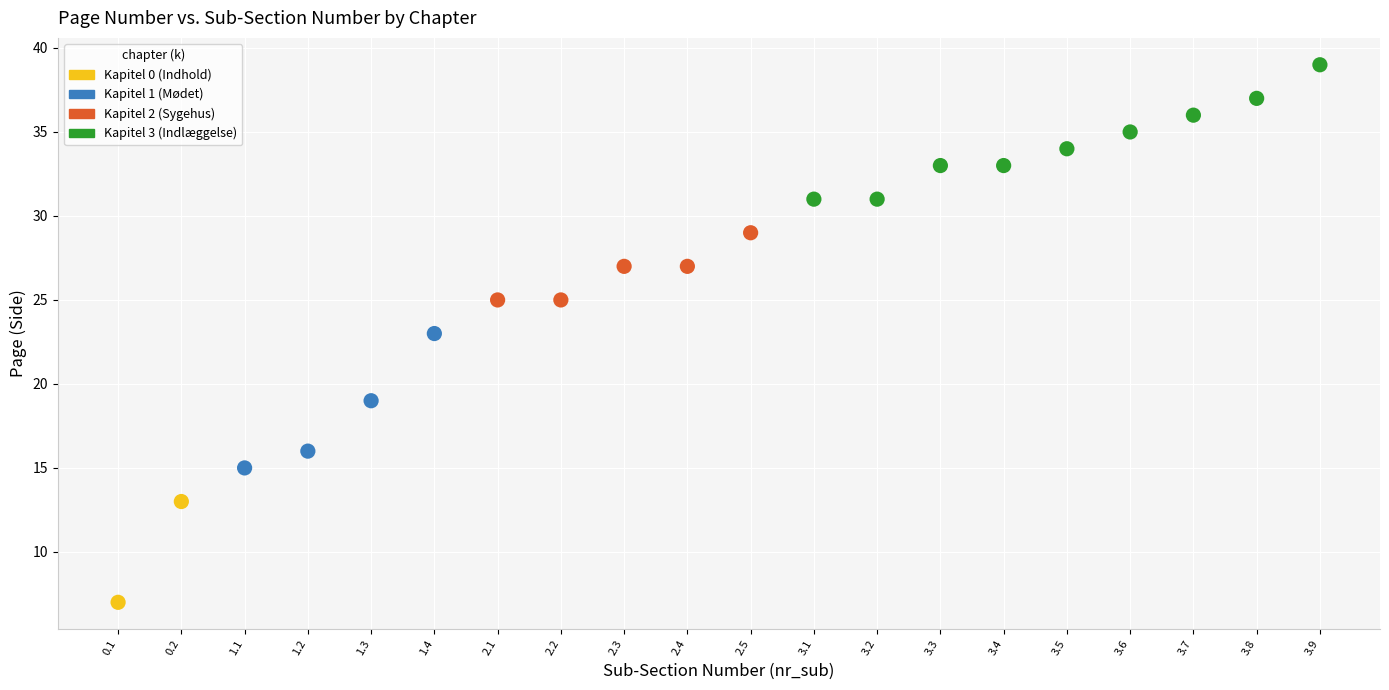

What are all the series names shown in the legend?

Kapitel 0 (Indhold), Kapitel 1 (Mødet), Kapitel 2 (Sygehus), Kapitel 3 (Indlæggelse)